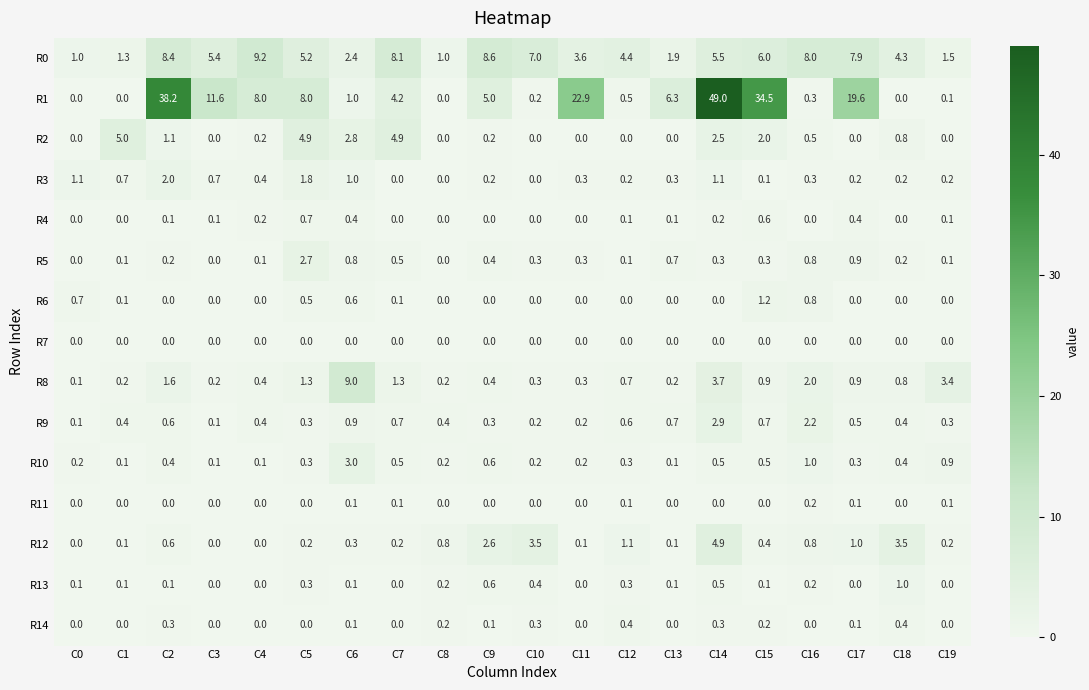

List the series in order of their peak value, lowest first.

R7, R11, R14, R4, R13, R6, R3, R5, R9, R10, R12, R2, R8, R0, R1